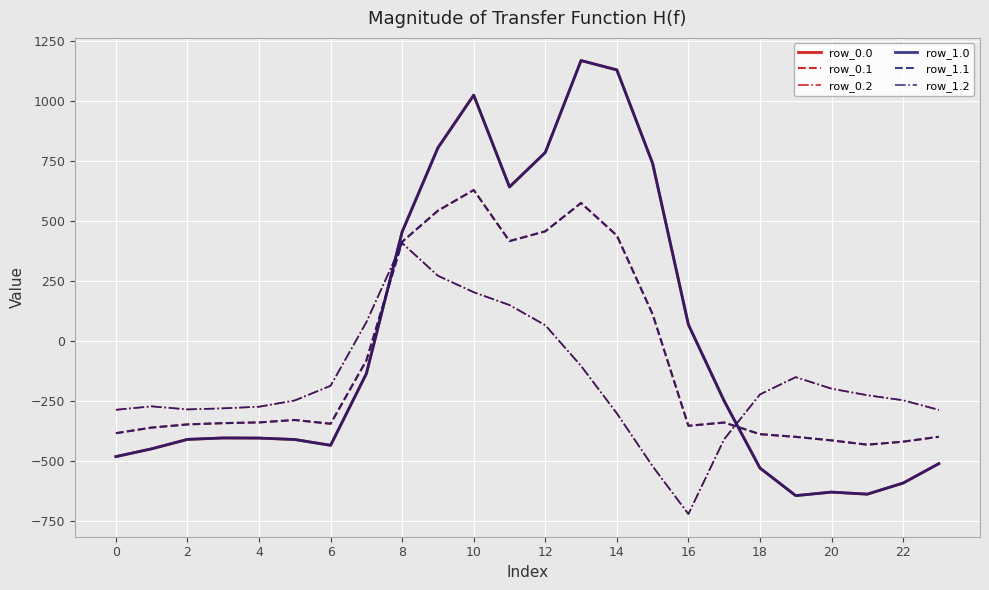

Does the chart display data point markers on the line(s)?

No